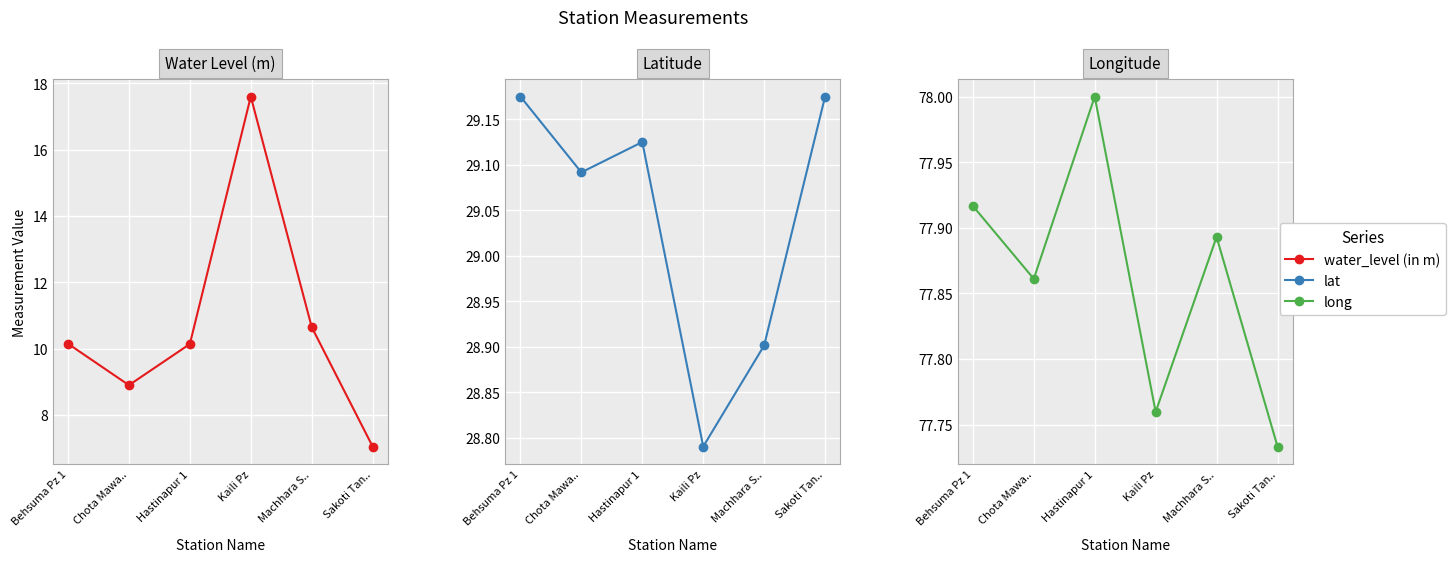

In lat, how many points are lower than both neighbors (excluding endpoints)?

2